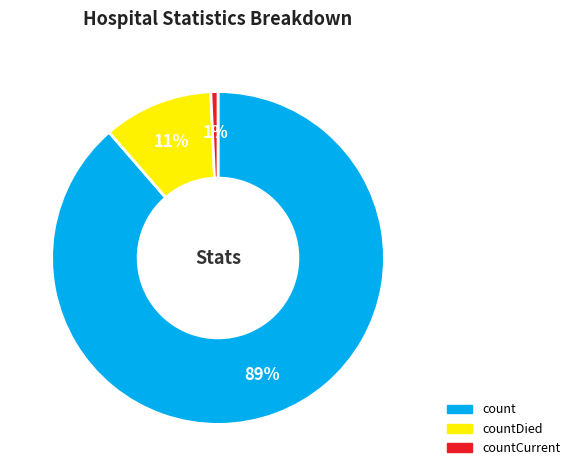

Is there a majority slice in this chart?

Yes